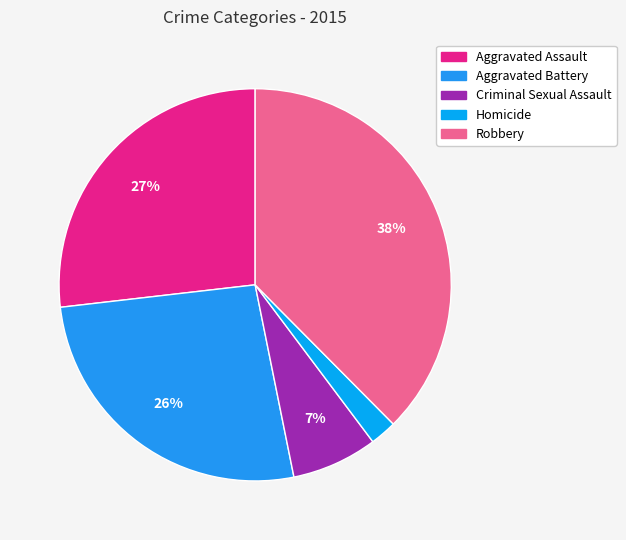

Is it true that Aggravated Assault is 27% of the pie?

True